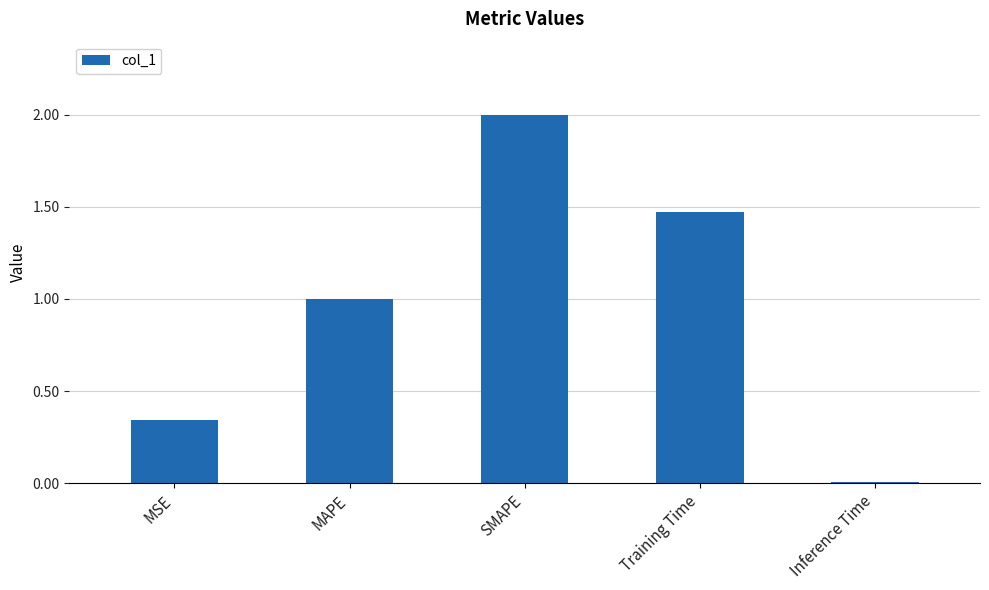

What is the difference between the second highest and second lowest values?

1.1